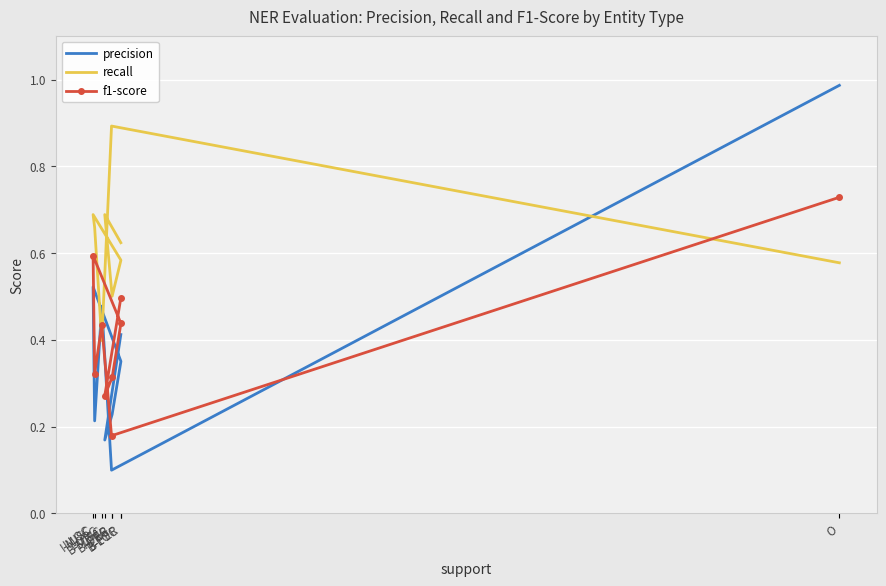

At which category does precision reach its first local peak?

I-LOC